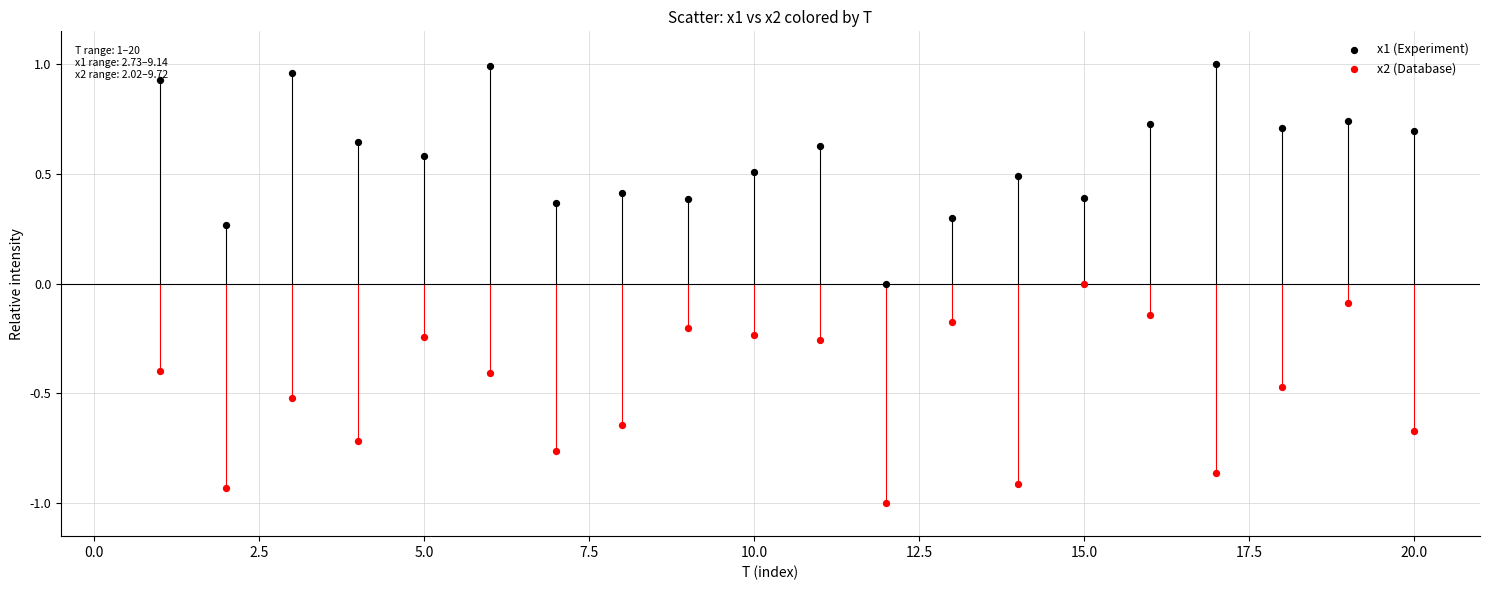

Which series reaches the maximum Y coordinate?

x1 (Experiment)